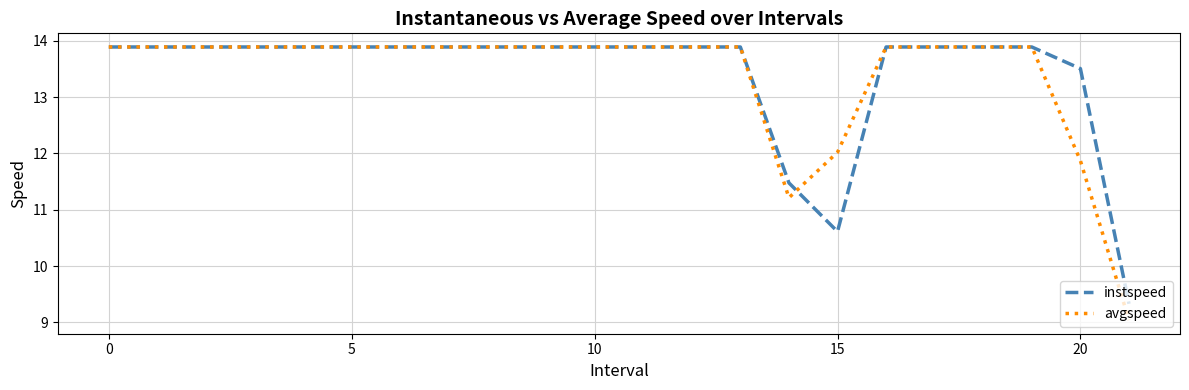

What is the maximum value for avgspeed?

13.9